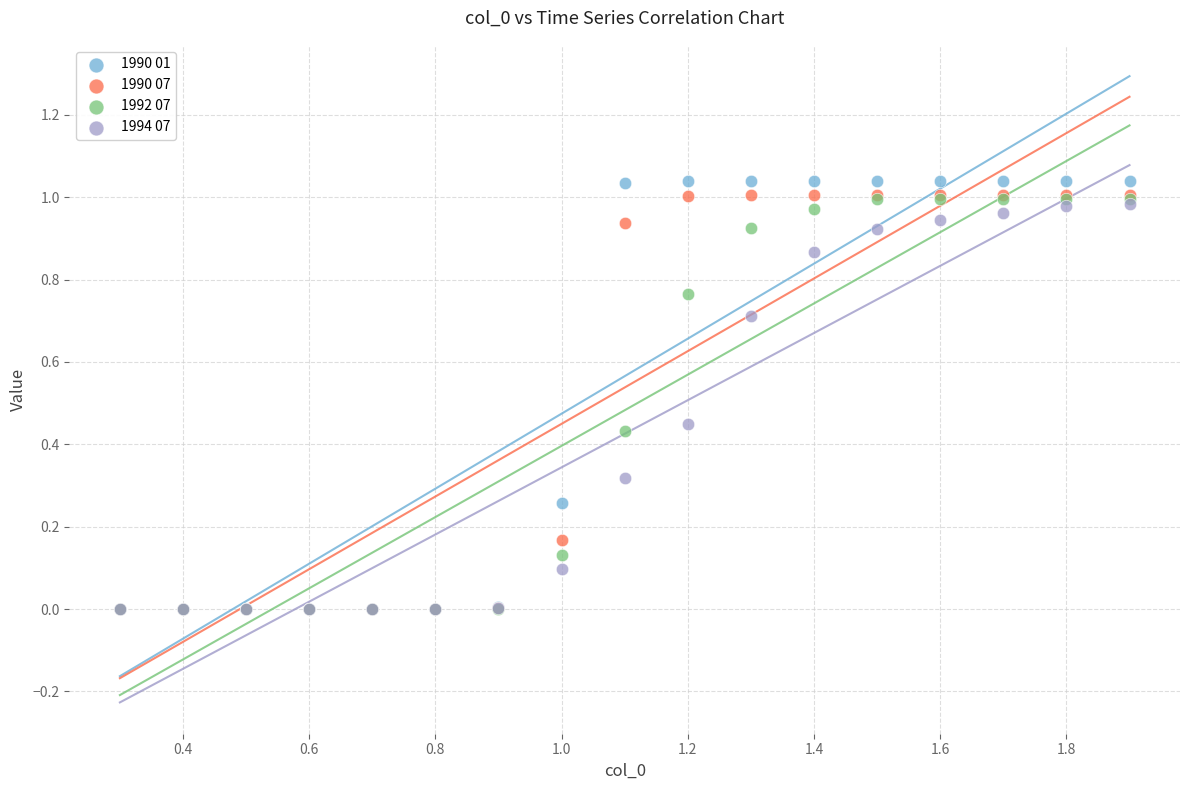

Which series contains the highest Y value?

1990 01